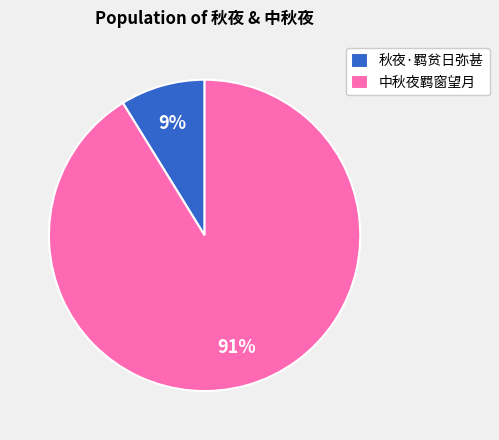

Which slice is the largest?

中秋夜羁窗望月